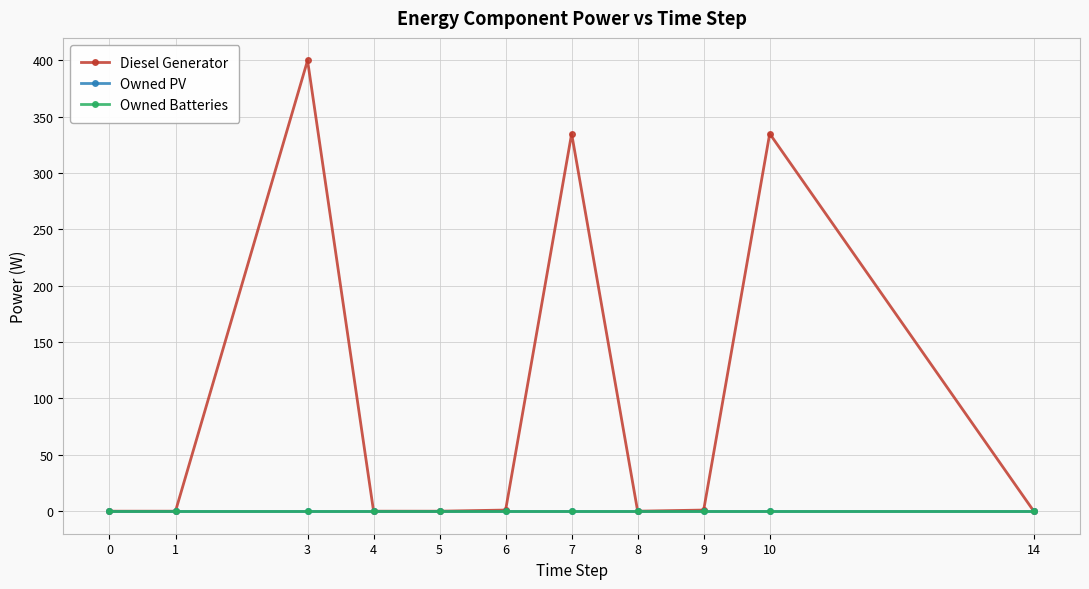

Reading left to right, list all the values displayed in this chart.

Diesel Generator: 0=0	1=0	3=400	4=0	5=0	6=1	7=335	8=0	9=1	10=335	14=0
Owned PV: 0=0	1=0	3=0	4=0	5=0	6=0	7=0	8=0	9=0	10=0	14=0
Owned Batteries: 0=0	1=0	3=0	4=0	5=0	6=0	7=0	8=0	9=0	10=0	14=0